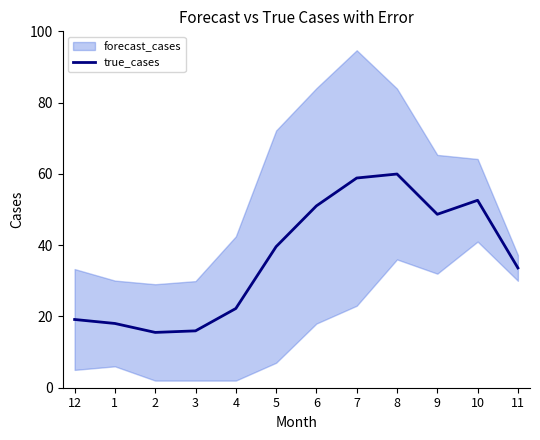

What is the change in value from 4 to 8?

+37.7